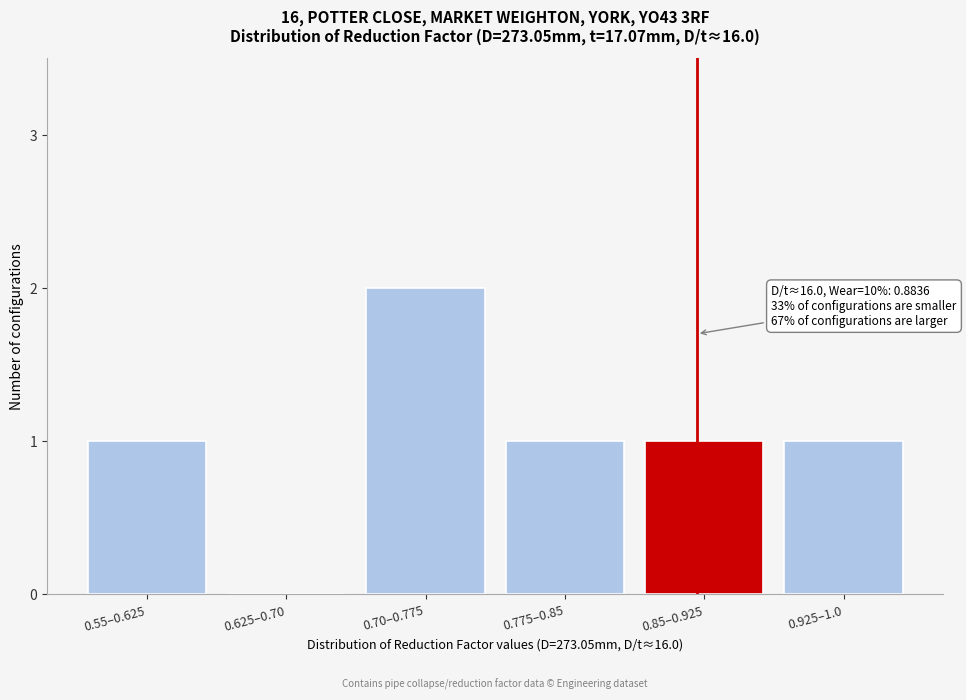

Reading right to left, list all the values displayed in this chart.

0.925–1.0=1	0.85–0.925=1	0.775–0.85=1	0.70–0.775=2	0.625–0.70=0	0.55–0.625=1